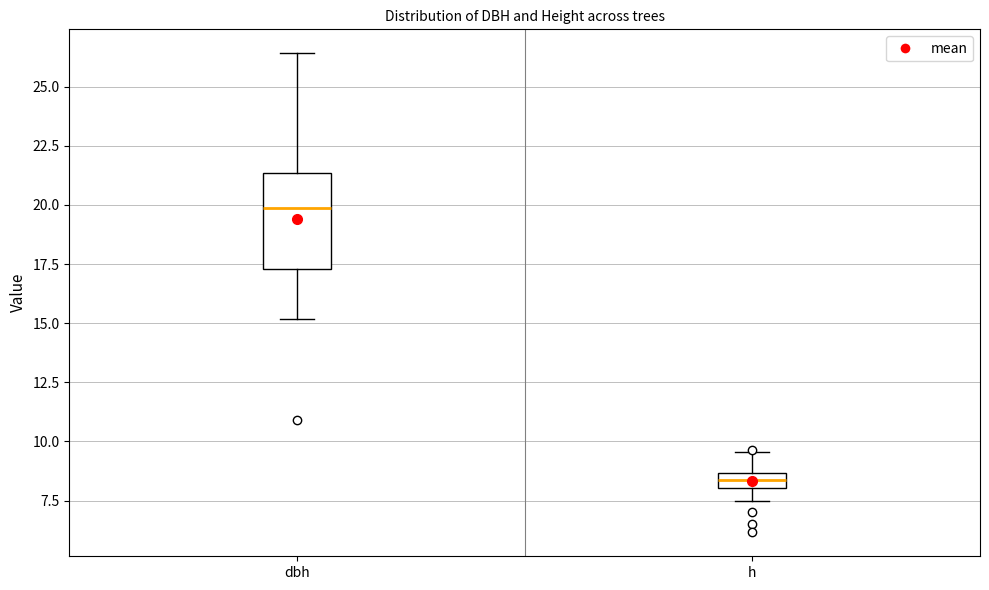

Which box is the tallest, from its lower edge to its upper edge?

dbh